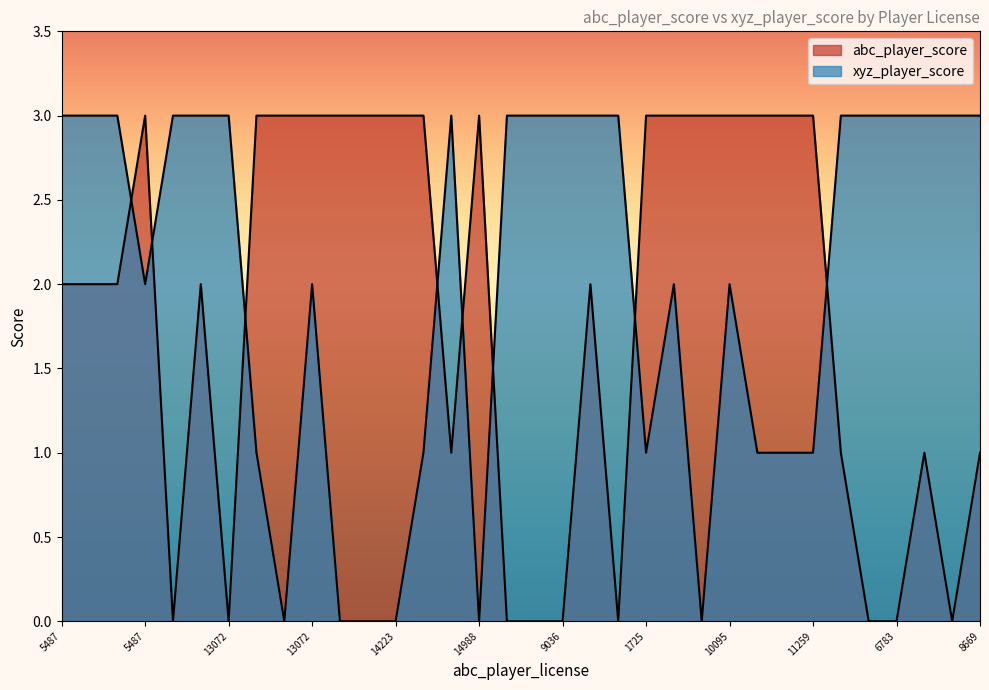

Does the chart have visible grid lines?

No